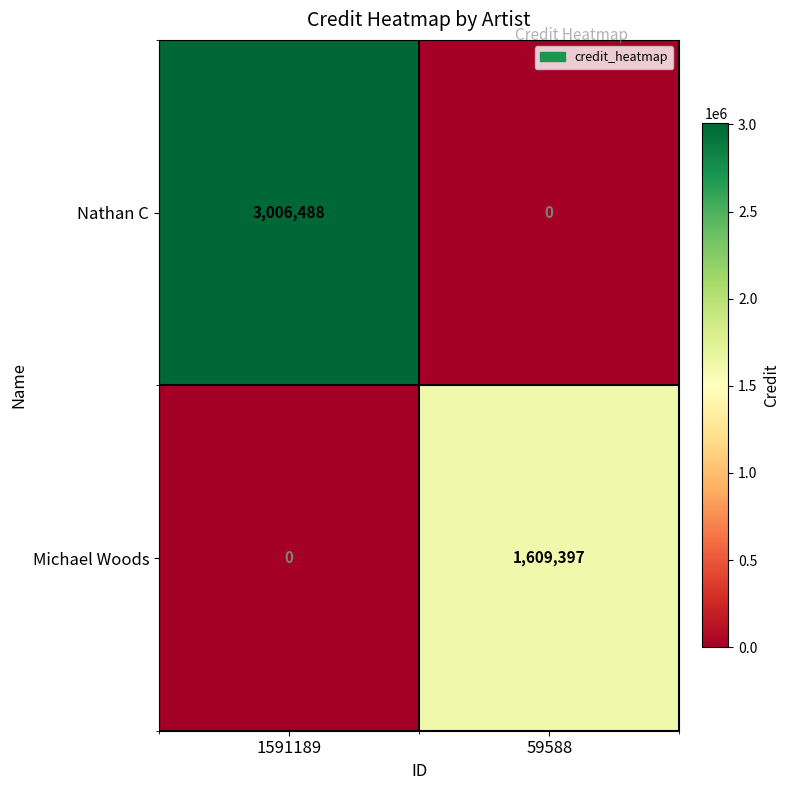

List the series in order of their peak value, highest first.

Nathan C, Michael Woods